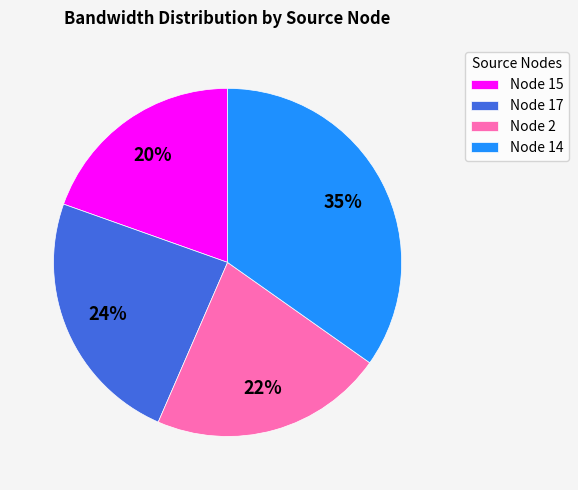

Approximately how many times larger is the value at Node 17 compared to Node 2?

1.1